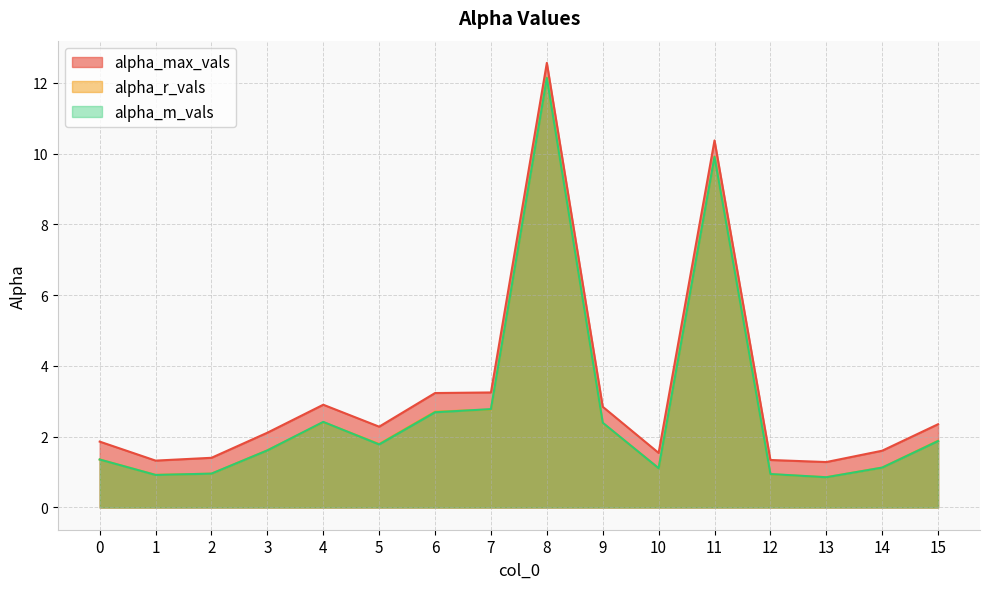

What are all the series names shown in the legend?

alpha_max_vals, alpha_r_vals, alpha_m_vals